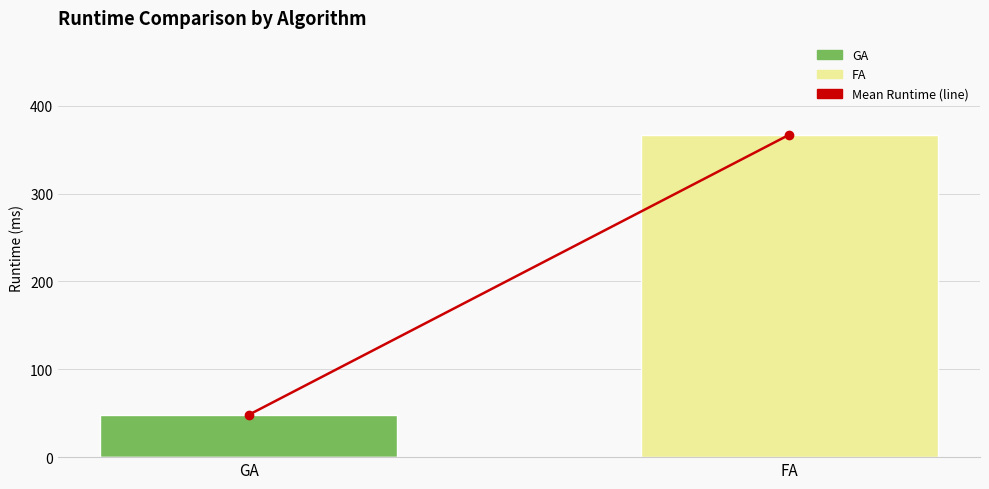

Is the value of Mean Runtime (line) at FA greater than the value of GA at FA?

Yes